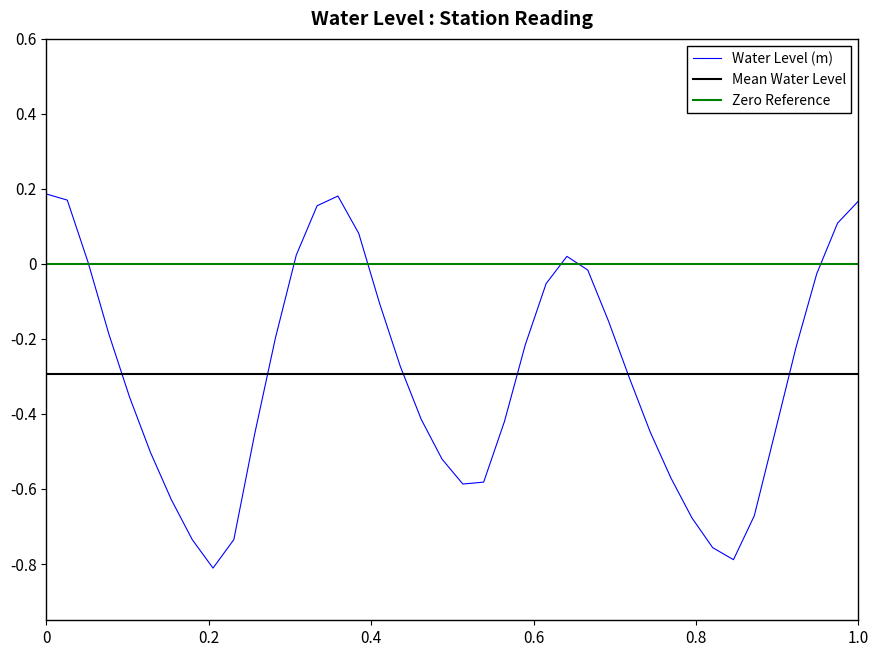

How many lines are shown in the chart?

3